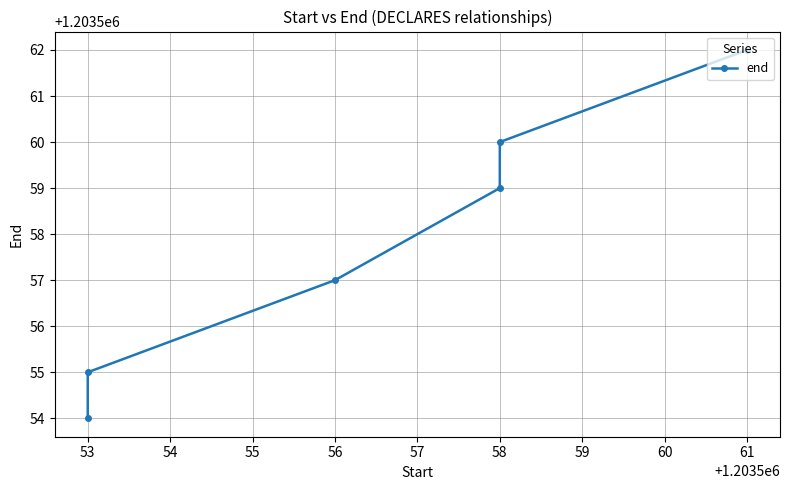

What is the difference between the maximum and second lowest values?

7